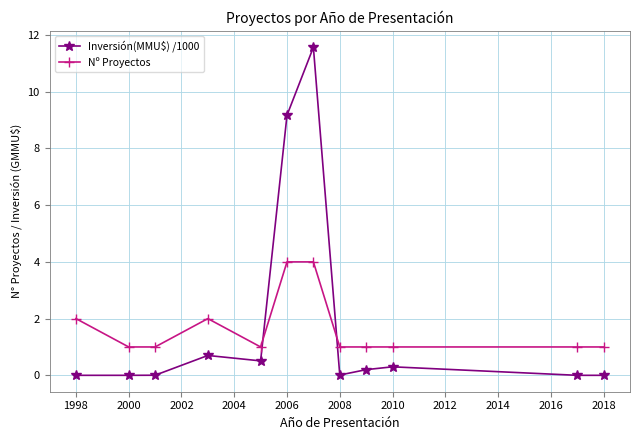

What is the highest value of the Inversión(MMU$) /1000 series?

11.6